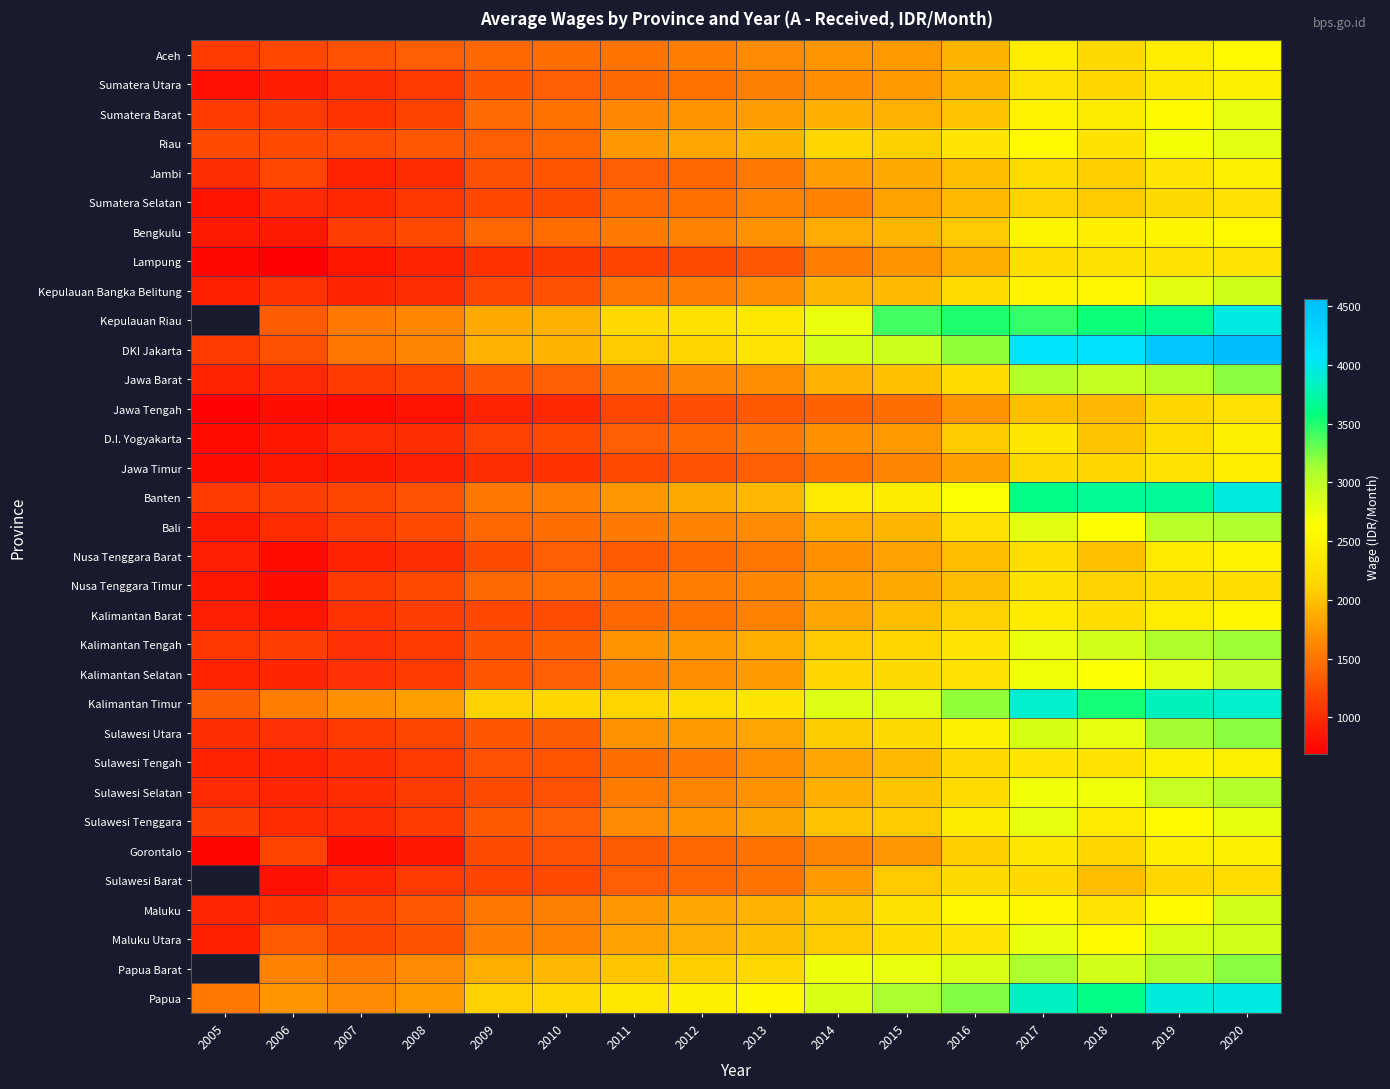

Between 2006 and 2010, which is larger?

2010